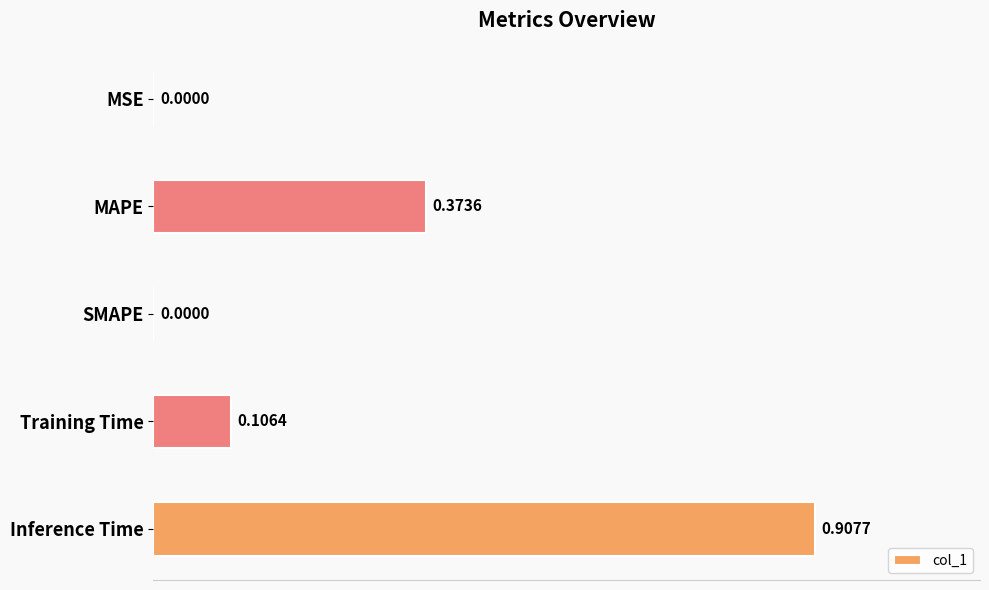

At which category does the chart reach its peak across all series?

Inference Time